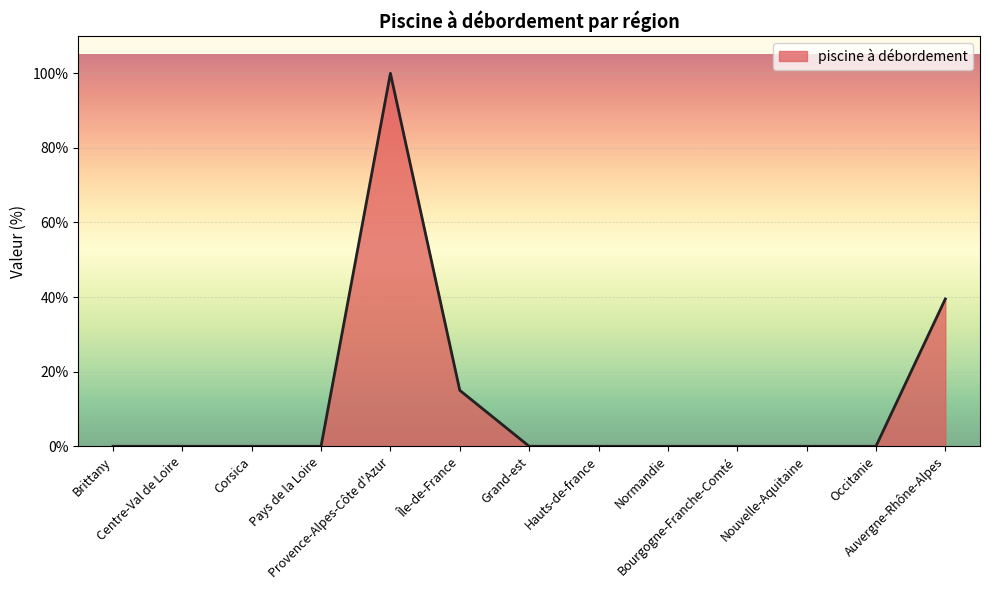

How many lines are shown in the chart?

1